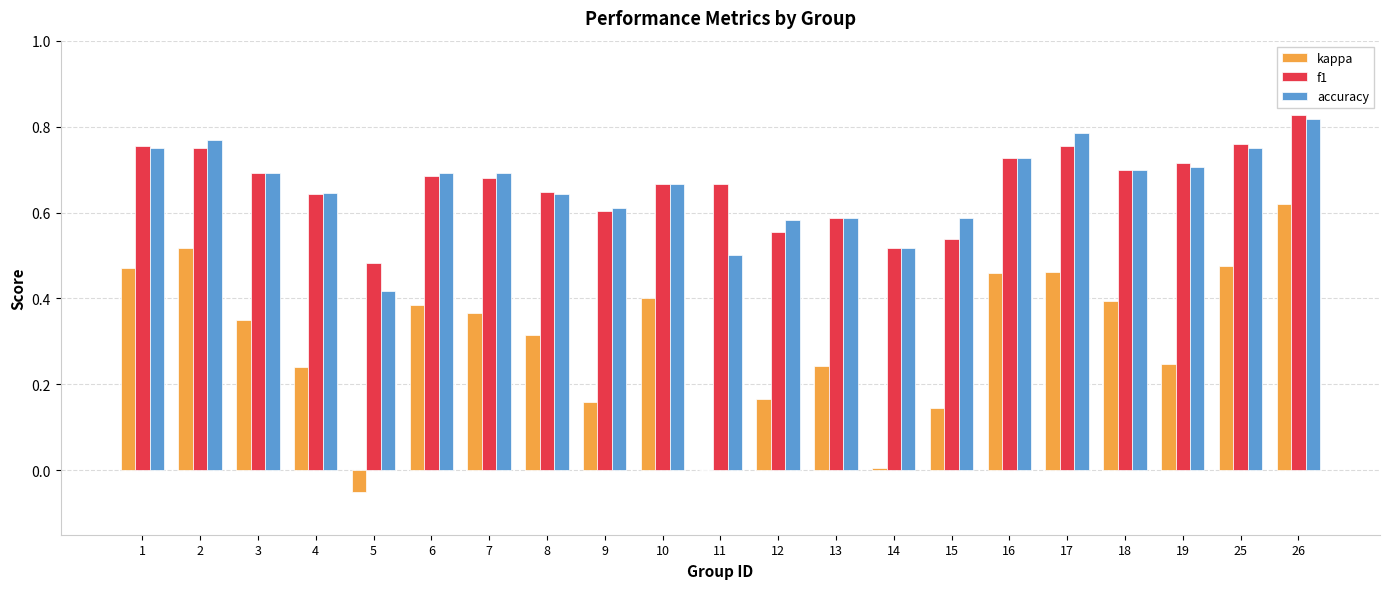

The accuracy series shows 0.2 at 25. True or false?

False